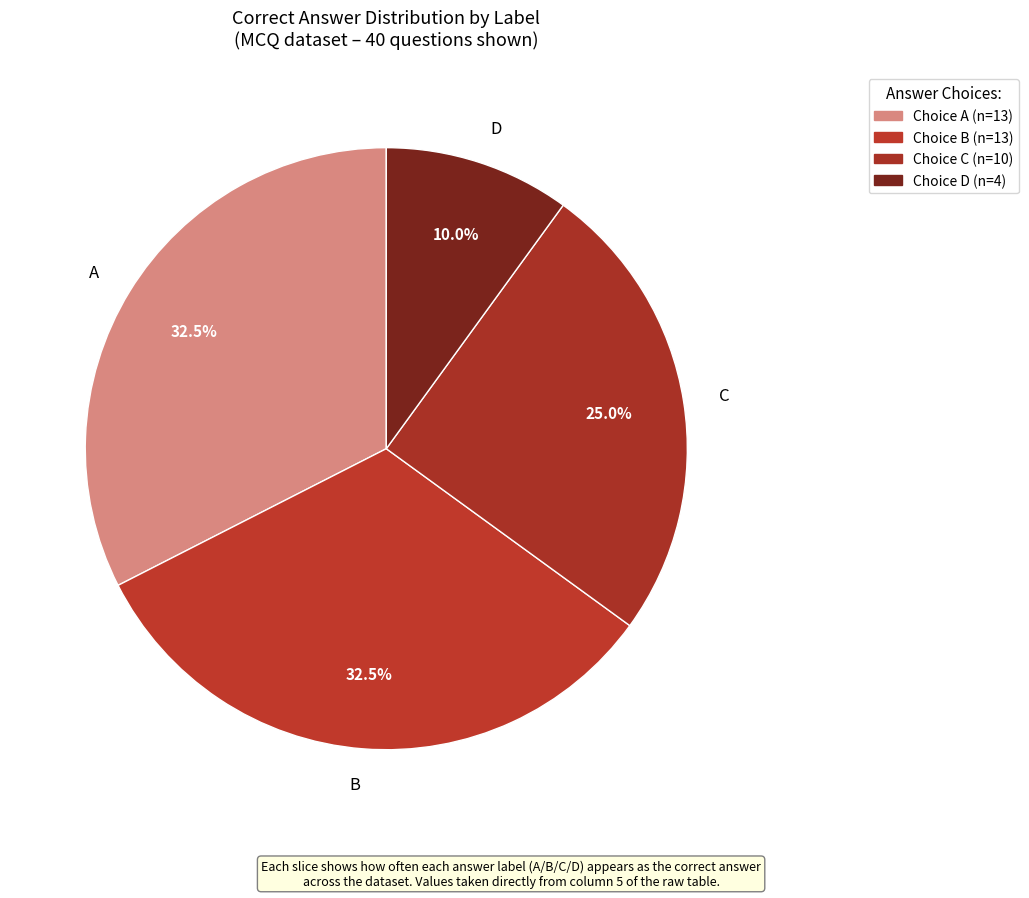

Which category has the smallest portion of the pie?

D